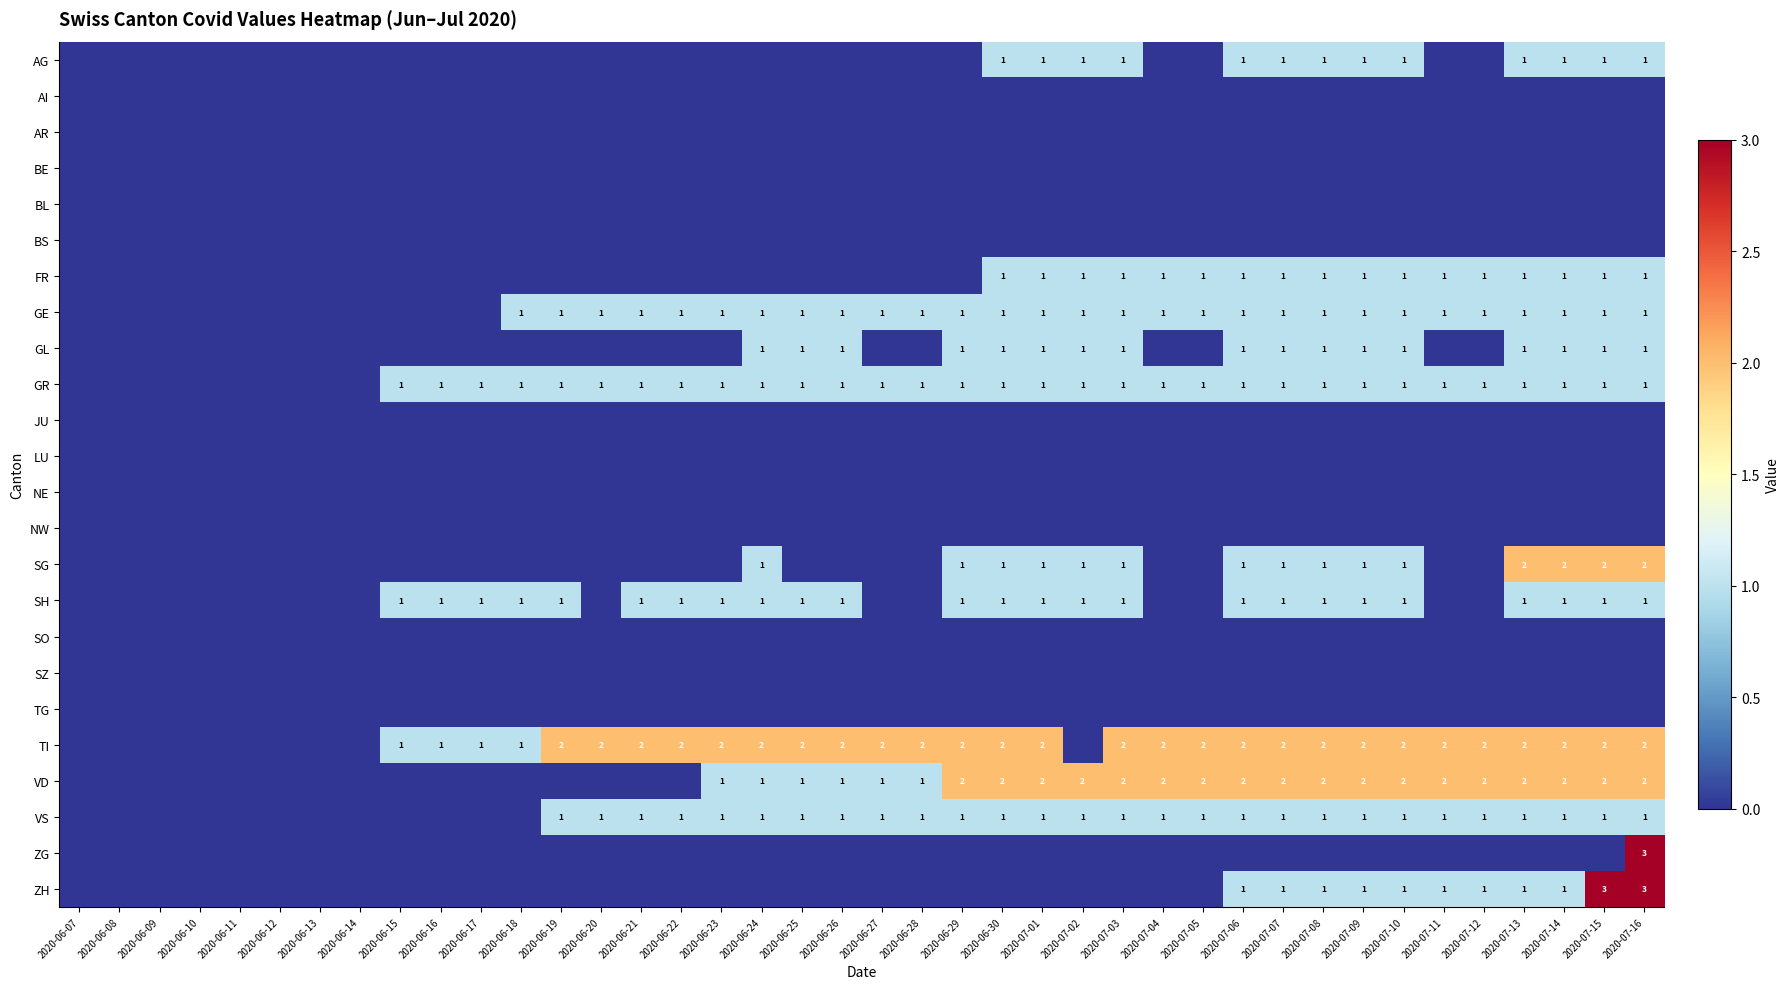

What is the maximum value shown in the chart?

3